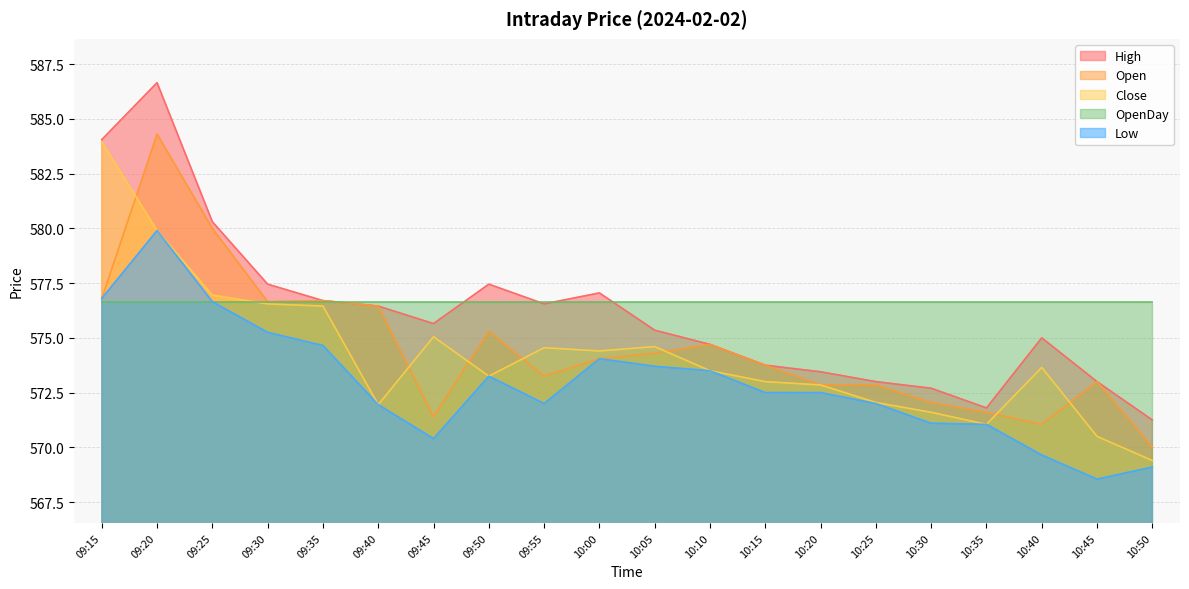

The value of Low at 09:55 is 572.0. True or false?

True